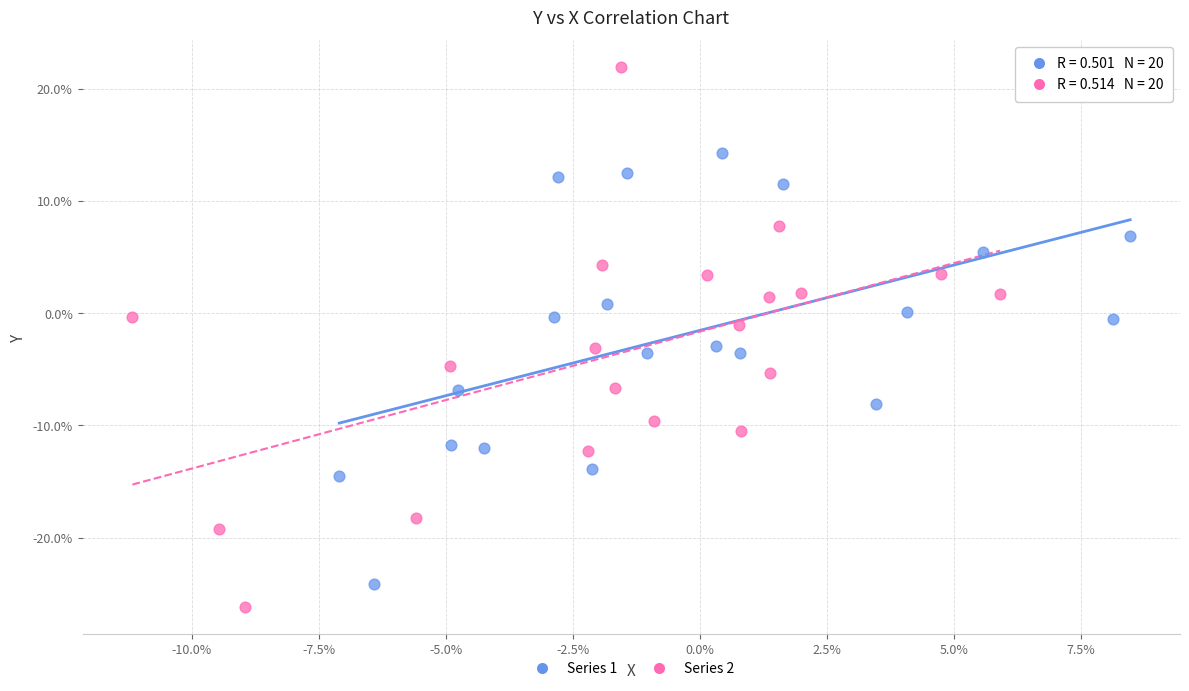

Which series reaches the maximum Y coordinate?

Series 2